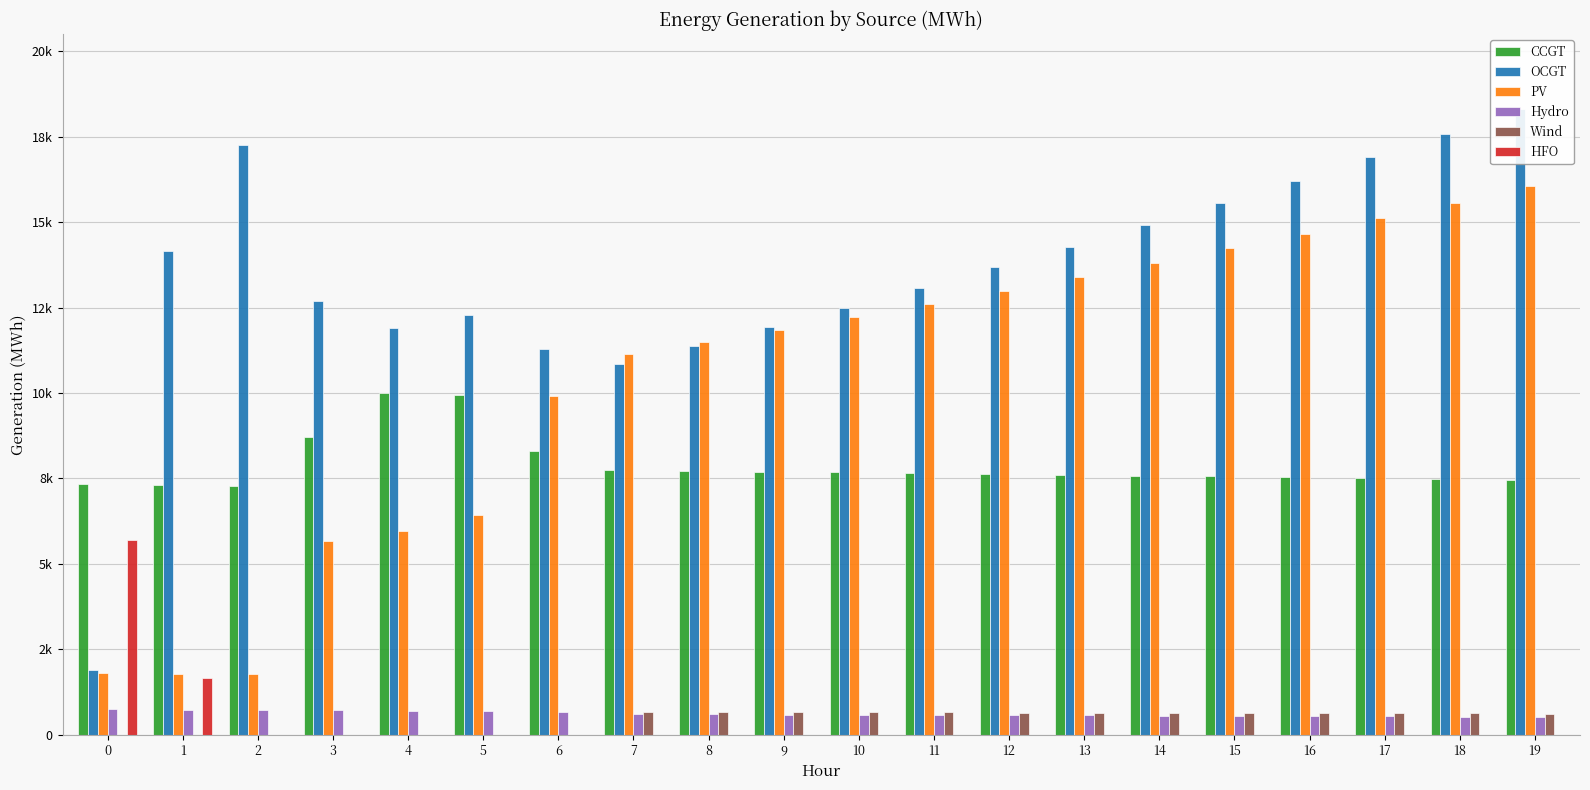

Between 9 and 5, which is larger?

5